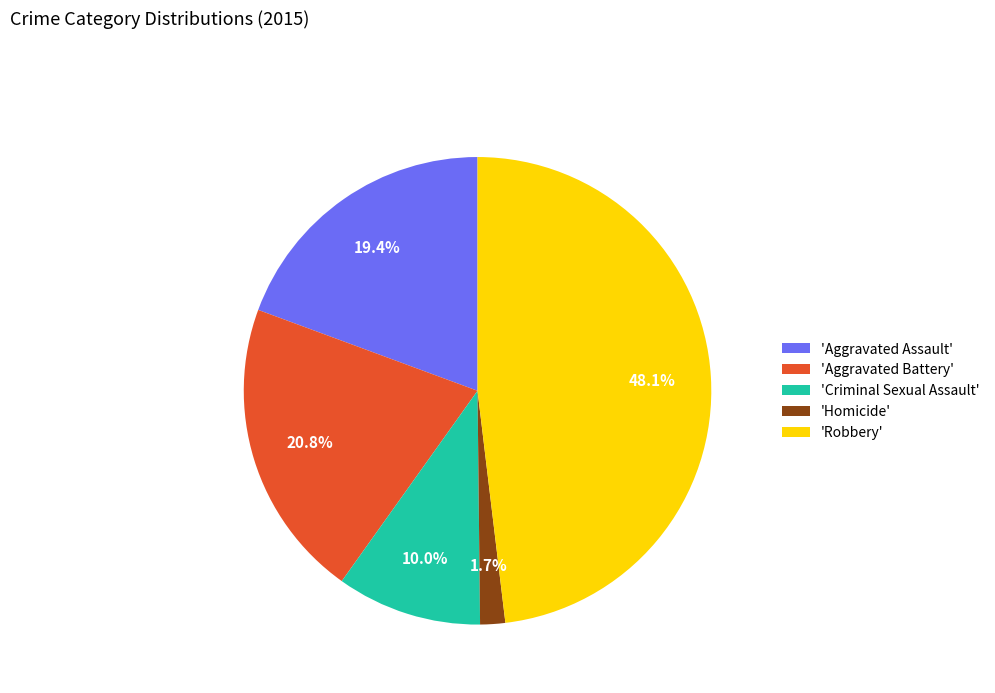

How many slices are in this pie chart?

5